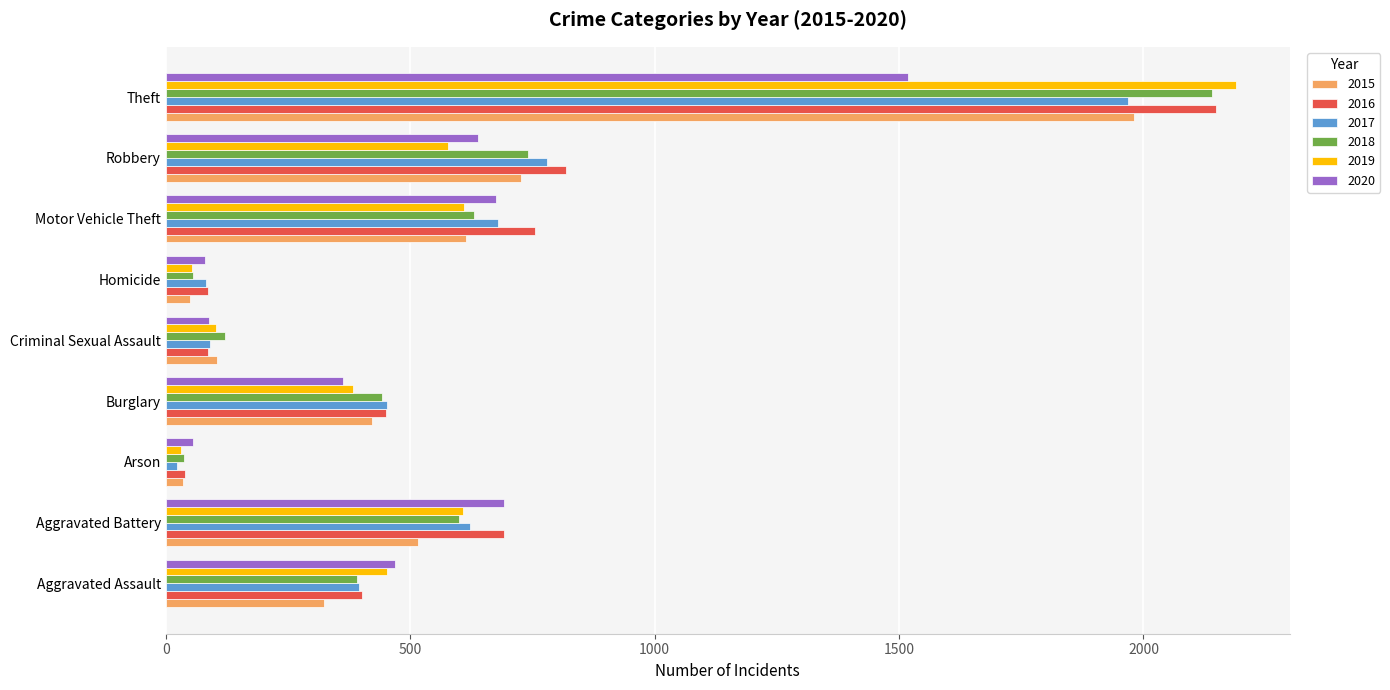

Which series has the largest range (max minus min)?

2019